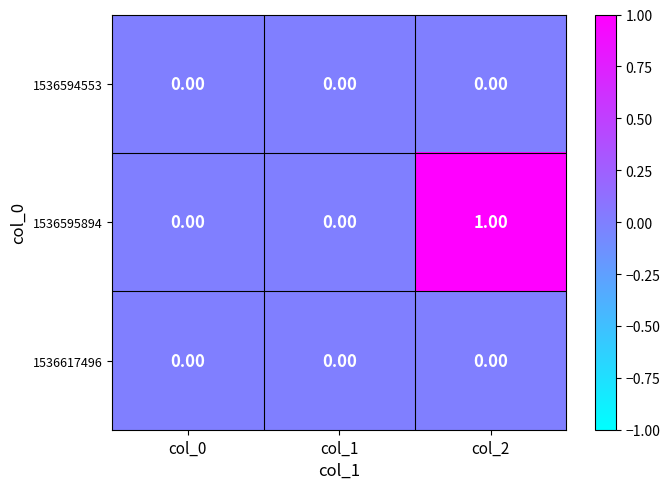

Which series has the largest range (max minus min)?

1536595894